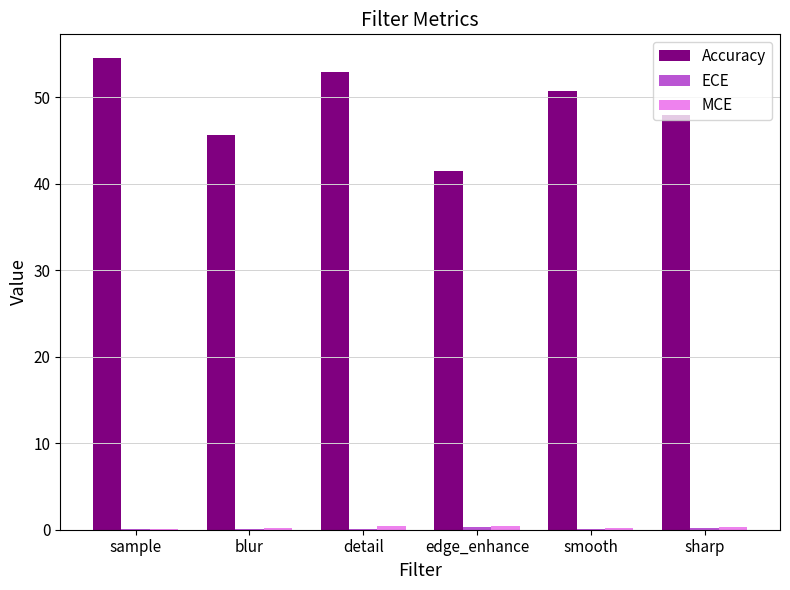

Which series changed the most between edge_enhance and sharp?

Accuracy